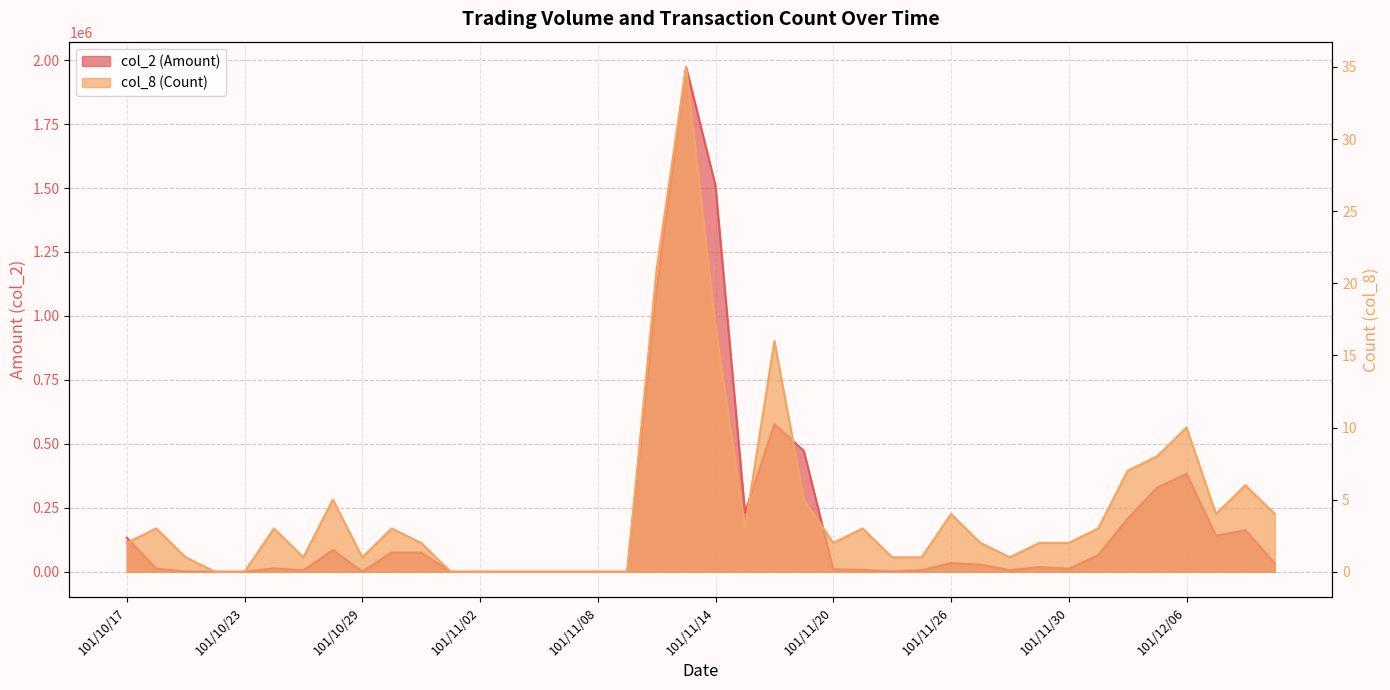

What position from the left is 101/11/15?

22